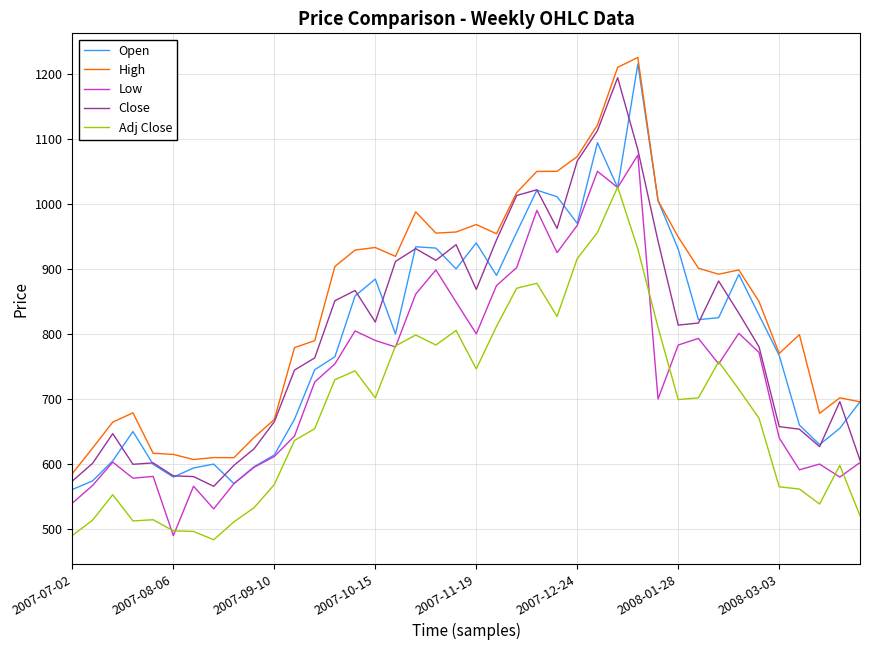

True or false: Low and High cross at least once.

False